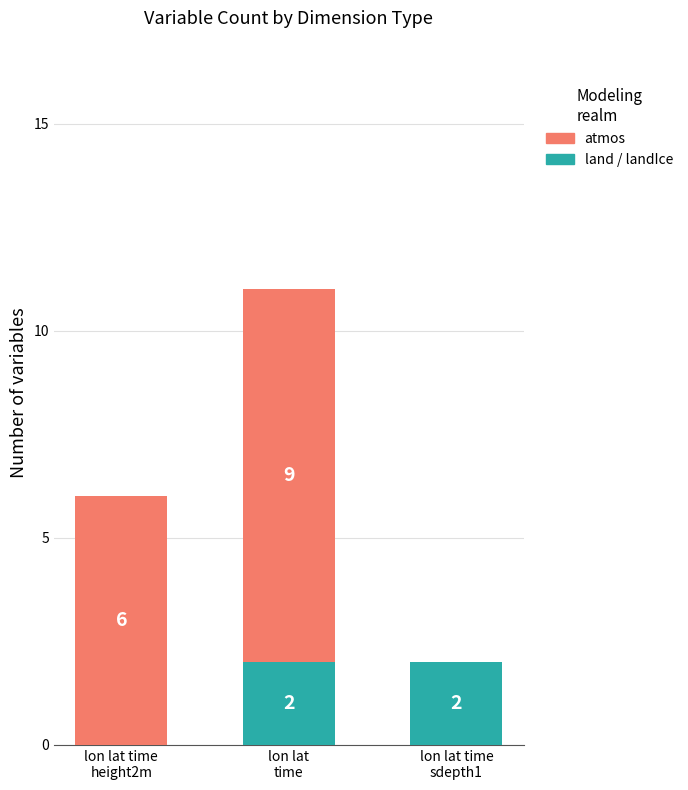

What are all the series names shown in the legend?

atmos, land / landIce